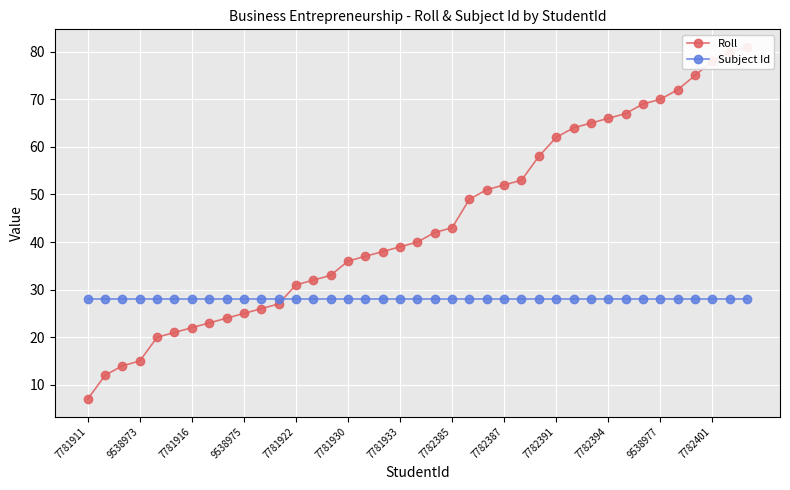

What value does the Subject Id series have at 9538977?

28